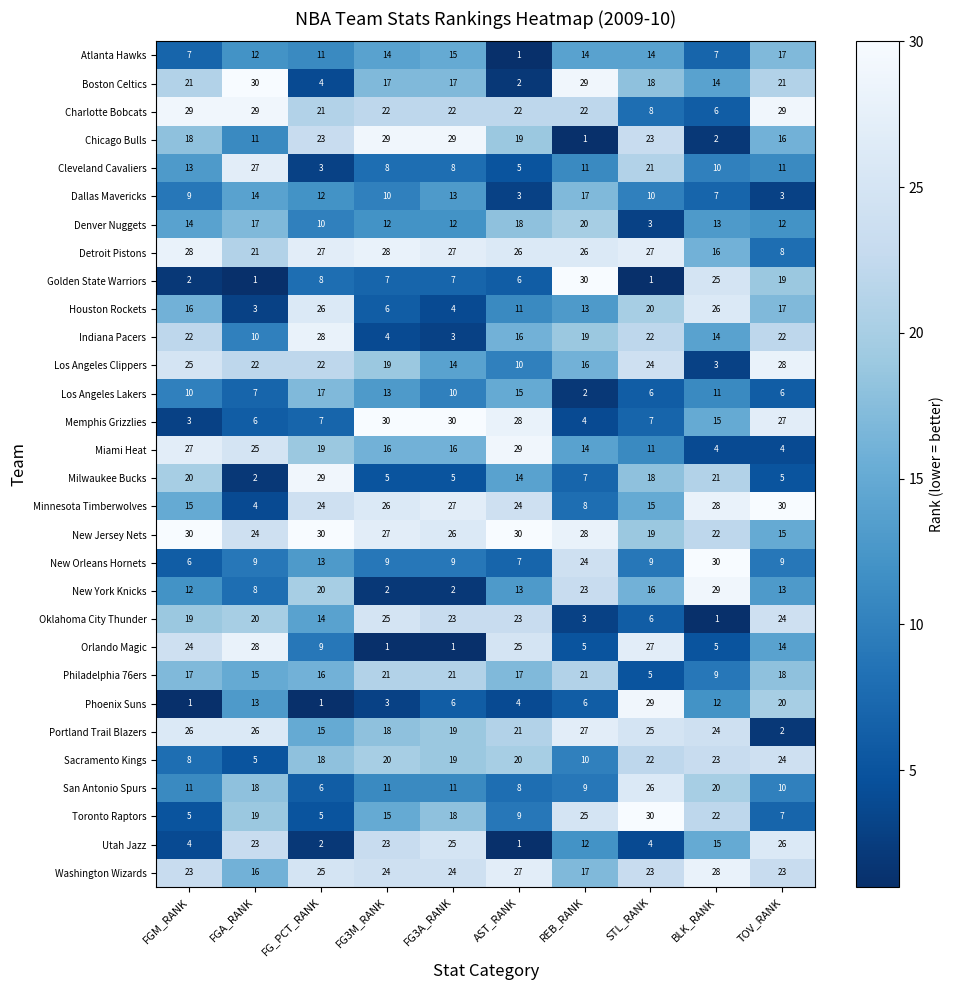

Where does the Memphis Grizzlies series first go above 15?

FG3M_RANK